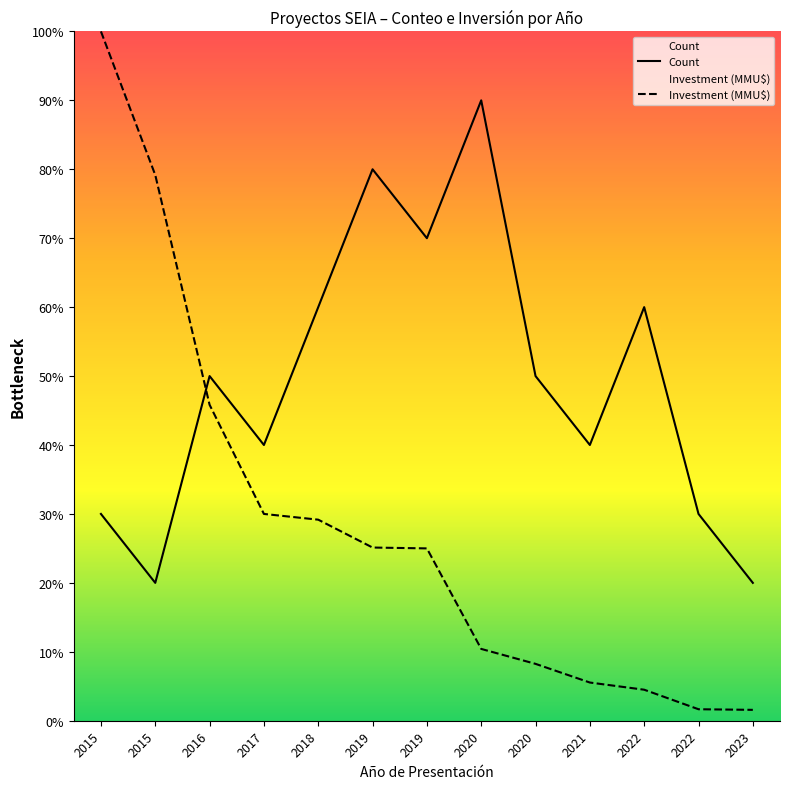

How many intersections are there between Count and Investment (MMU$)?

1